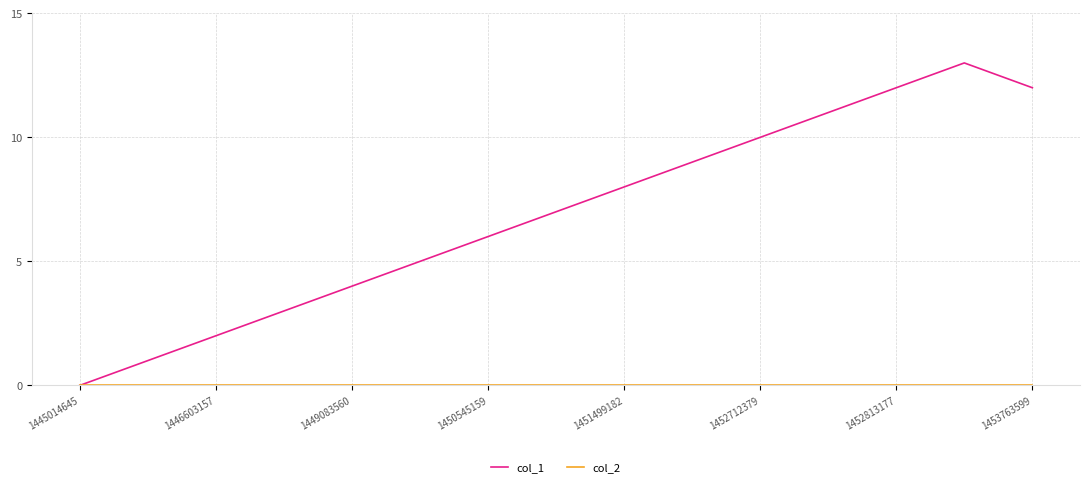

What is the greatest value displayed?

13